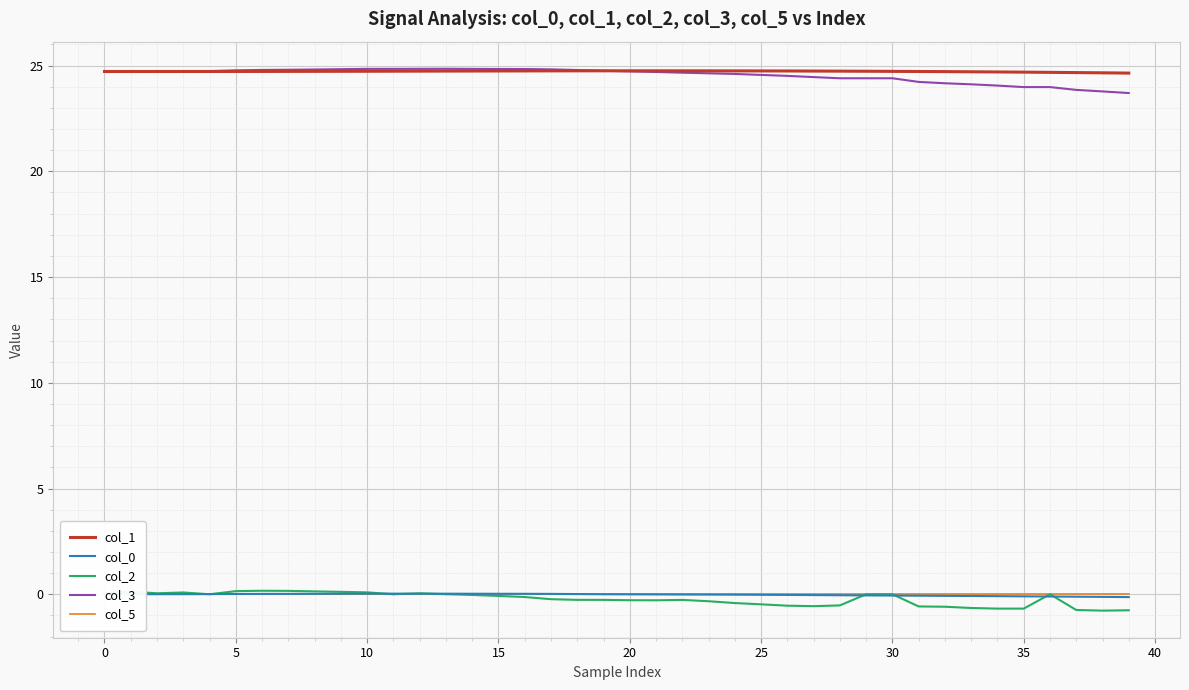

Which series has the largest range (max minus min)?

col_3